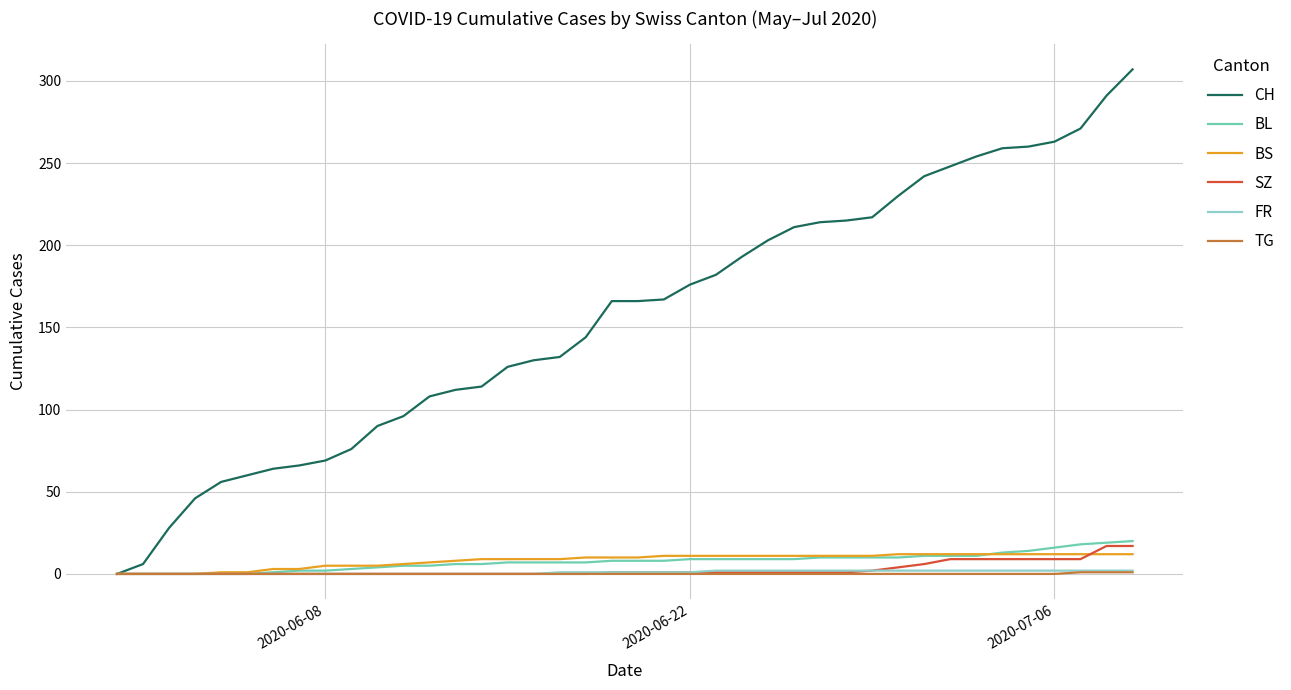

Which series has the largest total across all categories?

CH